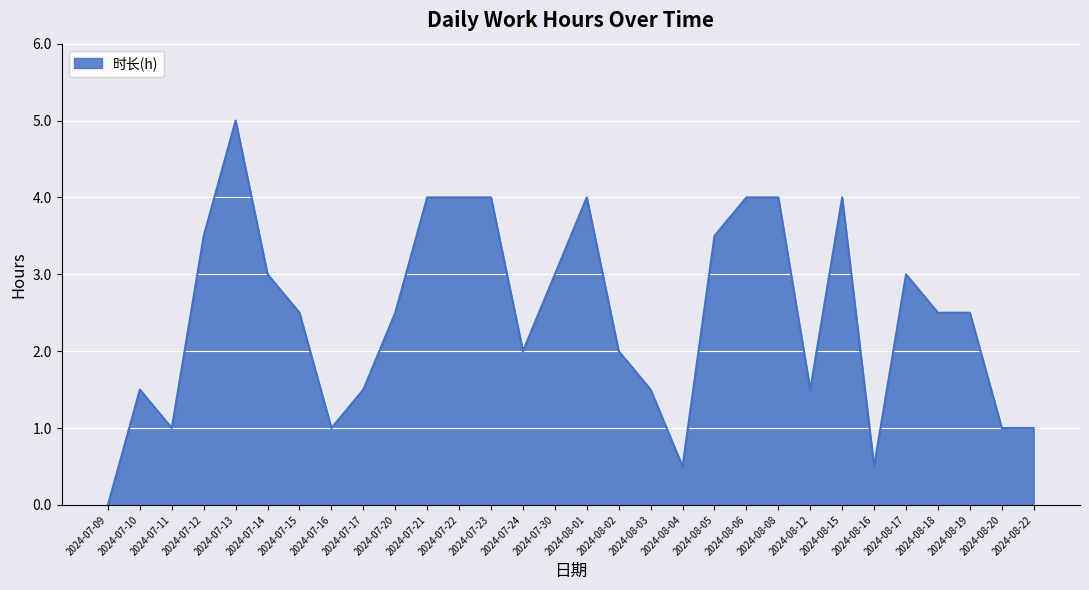

What is the average value?

2.5